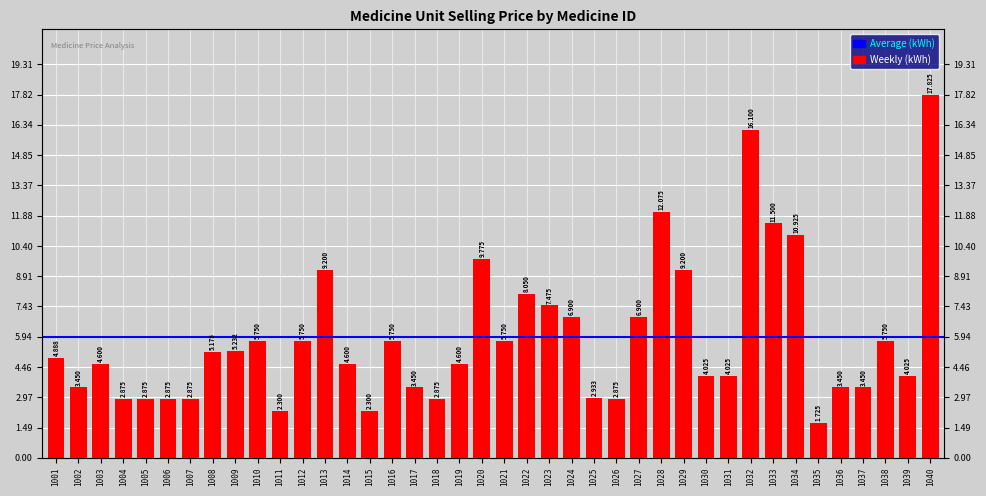

Rank the categories by value from lowest to highest.

1035, 1011, 1015, 1004, 1005, 1006, 1007, 1018, 1026, 1025, 1002, 1017, 1036, 1037, 1030, 1031, 1039, 1003, 1014, 1019, 1001, 1008, 1009, 1010, 1012, 1016, 1021, 1038, 1024, 1027, 1023, 1022, 1013, 1029, 1020, 1034, 1033, 1028, 1032, 1040